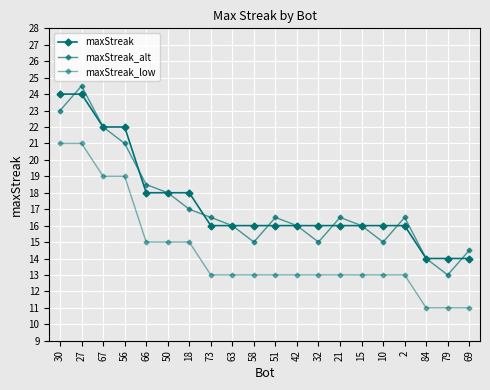

How many lines are shown in the chart?

3